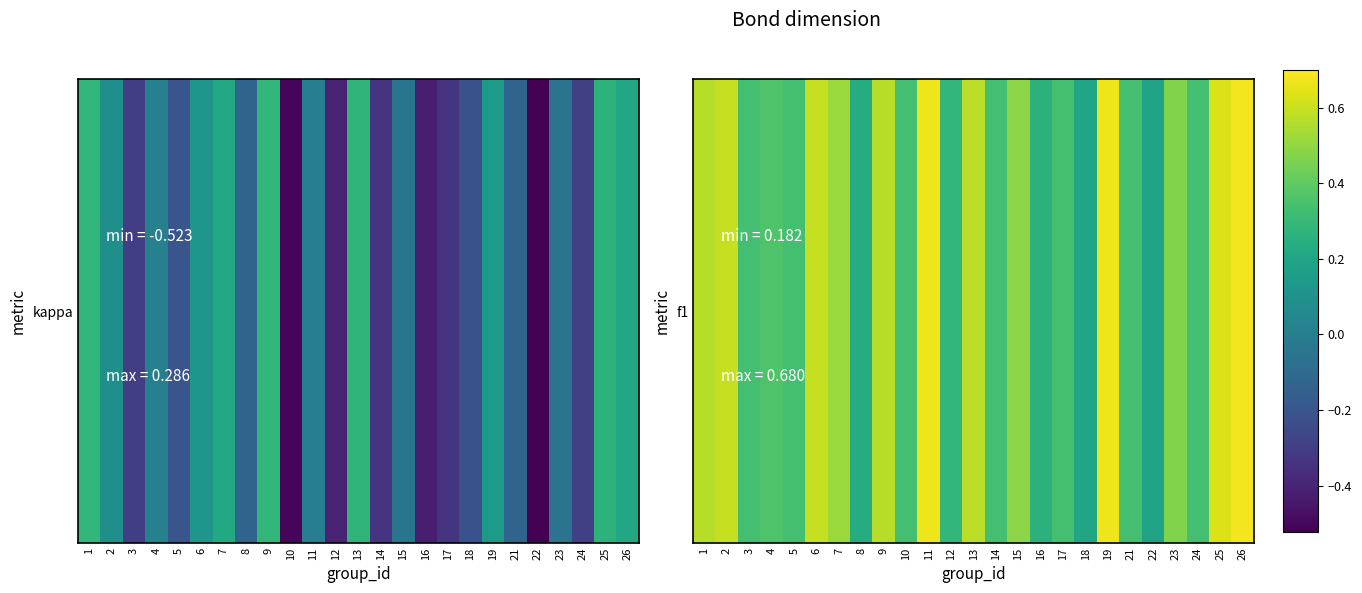

The chart shows a value of 0.2 at 18. True or false?

True